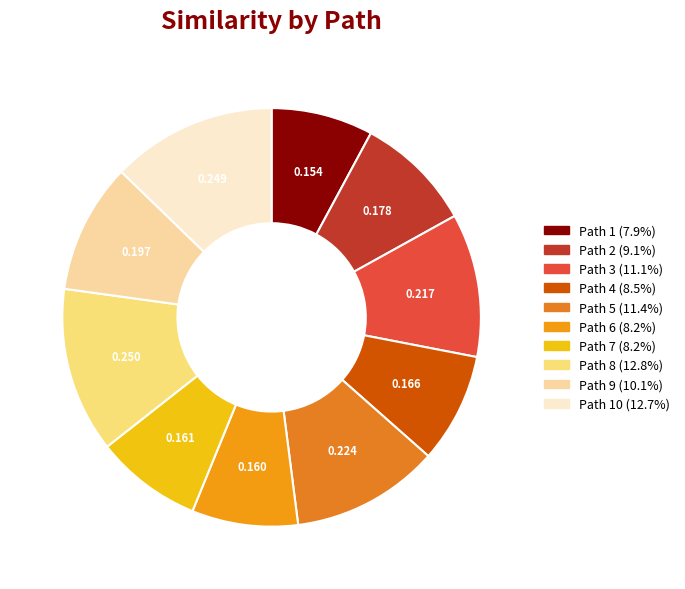

Which category has the smallest portion of the pie?

1